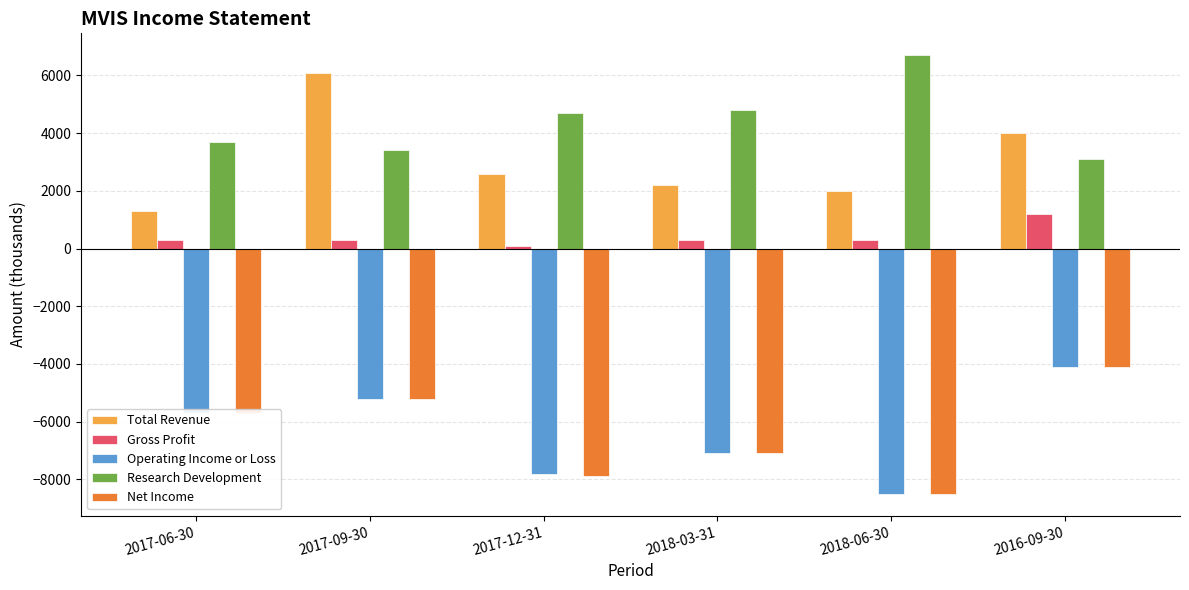

What are all the series names shown in the legend?

Total Revenue, Gross Profit, Operating Income or Loss, Research Development, Net Income